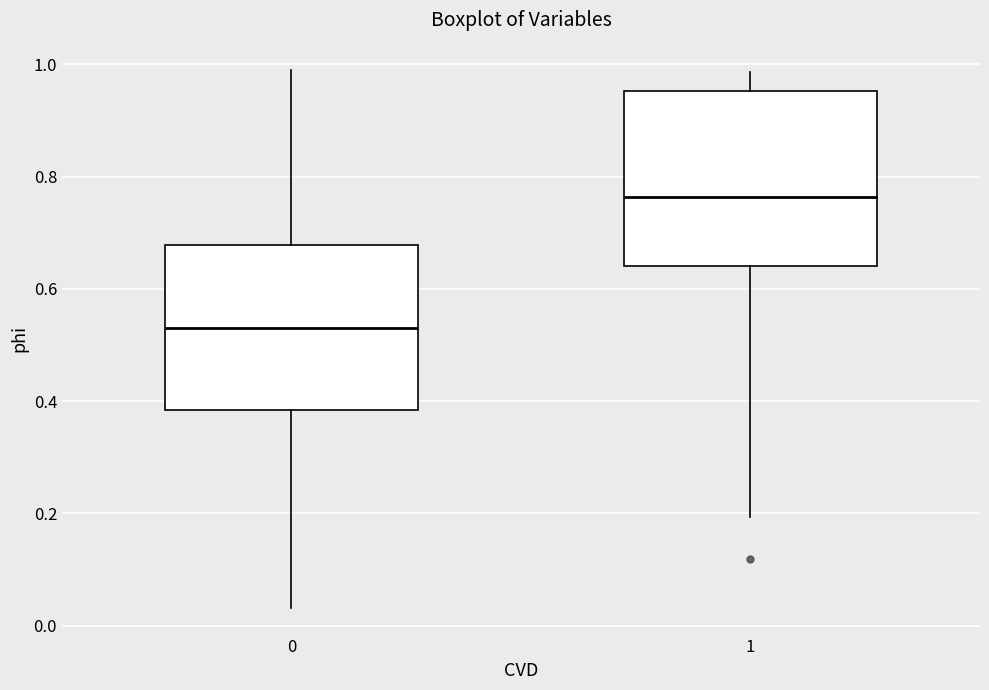

Reading left to right, read every box against the y-axis: the position of its median line, the range the box covers, and the ends of its whiskers. The values are not printed on the chart, so give them approximately, as read against the axis.

0: median 0.54, box 0.38 to 0.68, whiskers 0.04 to 1.00
1: median 0.76, box 0.64 to 0.96, whiskers 0.20 to 0.98